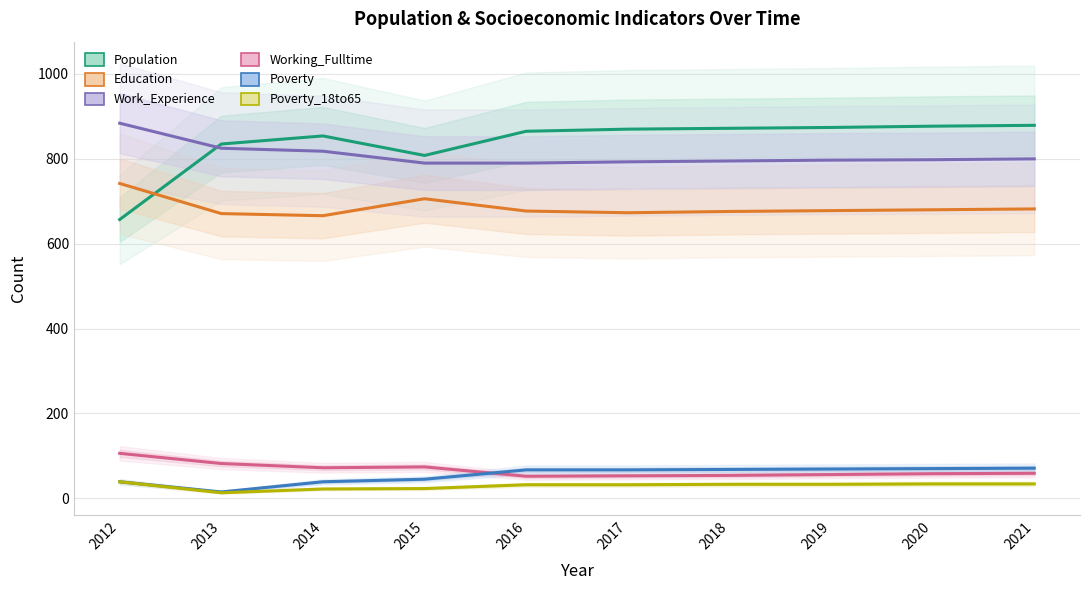

At how many categories does at least one series exceed 156?

10